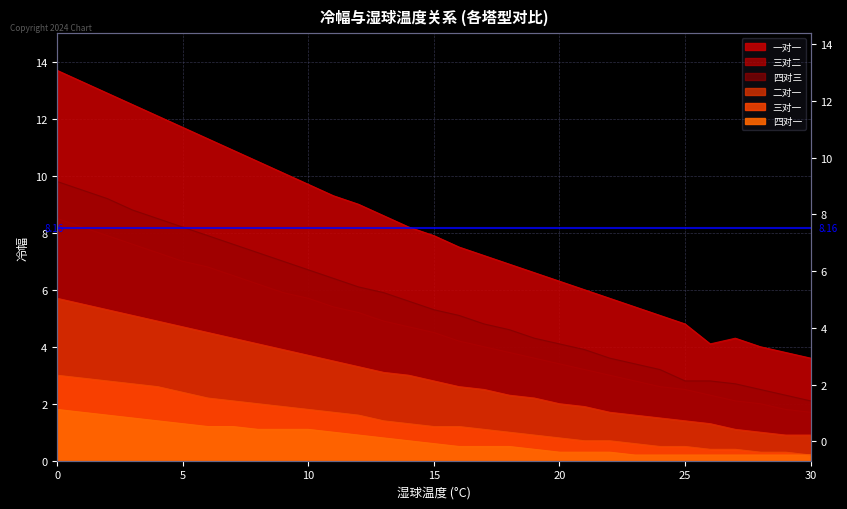

Reading left to right, extract all data points from this chart.

一对一: 0=13.7	1=13.3	2=12.9	3=12.5	4=12.1	5=11.7	6=11.3	7=10.9	8=10.5	9=10.1	10=9.7	11=9.3	12=9.0	13=8.6	14=8.2	15=7.9	16=7.5	17=7.2	18=6.9	19=6.6	20=6.3	21=6.0	22=5.7	23=5.4	24=5.1	25=4.8	26=4.1	27=4.3	28=4.0	29=3.8	30=3.6
二对一: 0=5.7	1=5.5	2=5.3	3=5.1	4=4.9	5=4.7	6=4.5	7=4.3	8=4.1	9=3.9	10=3.7	11=3.5	12=3.3	13=3.1	14=3.0	15=2.8	16=2.6	17=2.5	18=2.3	19=2.2	20=2.0	21=1.9	22=1.7	23=1.6	24=1.5	25=1.4	26=1.3	27=1.1	28=1.0	29=0.9	30=0.9
三对一: 0=3.0	1=2.9	2=2.8	3=2.7	4=2.6	5=2.4	6=2.2	7=2.1	8=2.0	9=1.9	10=1.8	11=1.7	12=1.6	13=1.4	14=1.3	15=1.2	16=1.2	17=1.1	18=1.0	19=0.9	20=0.8	21=0.7	22=0.7	23=0.6	24=0.5	25=0.5	26=0.4	27=0.4	28=0.3	29=0.3	30=0.2
四对一: 0=1.8	1=1.7	2=1.6	3=1.5	4=1.4	5=1.3	6=1.2	7=1.2	8=1.1	9=1.1	10=1.1	11=1.0	12=0.9	13=0.8	14=0.7	15=0.6	16=0.5	17=0.5	18=0.5	19=0.4	20=0.3	21=0.3	22=0.3	23=0.2	24=0.2	25=0.2	26=0.2	27=0.2	28=0.2	29=0.2	30=0.2
三对二: 0=8.5	1=8.2	2=7.9	3=7.6	4=7.3	5=7.0	6=6.8	7=6.5	8=6.2	9=5.9	10=5.7	11=5.4	12=5.2	13=4.9	14=4.7	15=4.5	16=4.2	17=4.0	18=3.8	19=3.6	20=3.4	21=3.2	22=3.0	23=2.8	24=2.6	25=2.5	26=2.3	27=2.1	28=2.0	29=1.8	30=1.7
四对三: 0=9.8	1=9.5	2=9.2	3=8.8	4=8.5	5=8.2	6=7.9	7=7.6	8=7.3	9=7.0	10=6.7	11=6.4	12=6.1	13=5.9	14=5.6	15=5.3	16=5.1	17=4.8	18=4.6	19=4.3	20=4.1	21=3.9	22=3.6	23=3.4	24=3.2	25=2.8	26=2.8	27=2.7	28=2.5	29=2.3	30=2.1